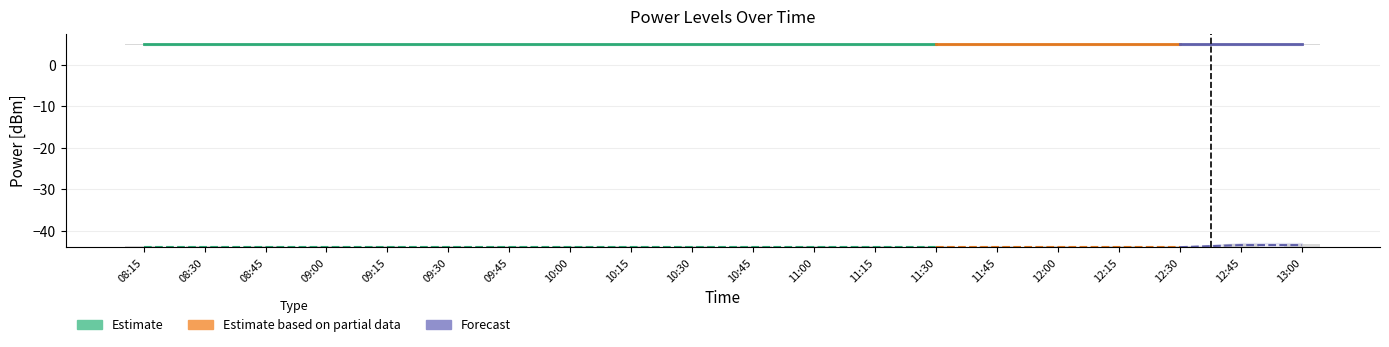

What is the label of the 15th bar from the left?

11:45